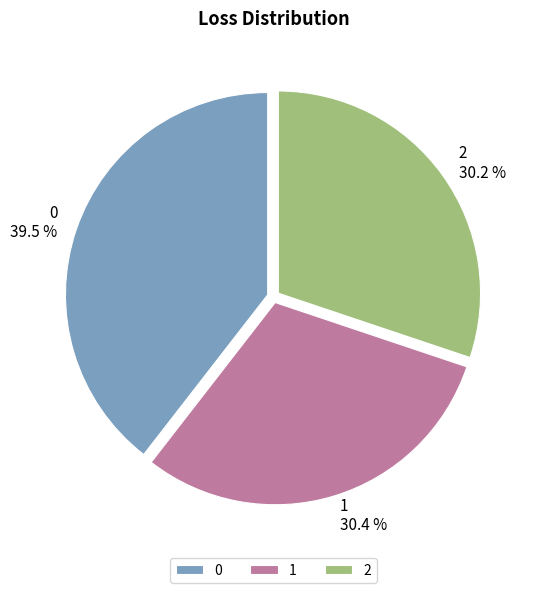

To the nearest percent, what is the difference between the largest and smallest slice percentages?

9%